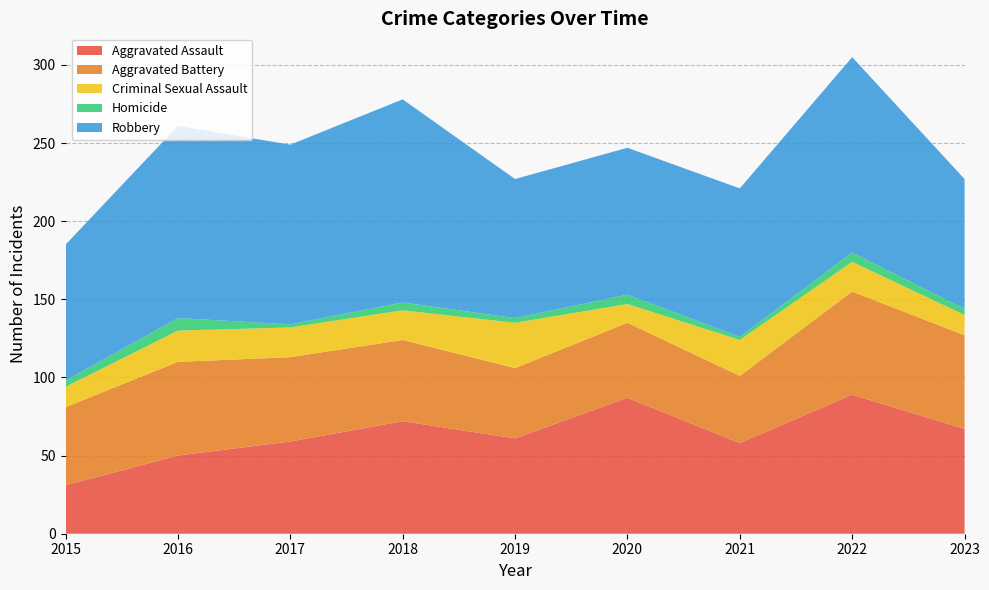

Reading right to left, list all the values displayed in this chart.

Aggravated Assault: 2023=67	2022=89	2021=58	2020=87	2019=61	2018=72	2017=59	2016=50	2015=31
Aggravated Battery: 2023=60	2022=66	2021=43	2020=48	2019=45	2018=52	2017=54	2016=60	2015=50
Criminal Sexual Assault: 2023=13	2022=19	2021=23	2020=12	2019=29	2018=19	2017=19	2016=20	2015=13
Homicide: 2023=4	2022=6	2021=2	2020=6	2019=3	2018=5	2017=2	2016=8	2015=4
Robbery: 2023=83	2022=125	2021=95	2020=94	2019=89	2018=130	2017=115	2016=123	2015=87